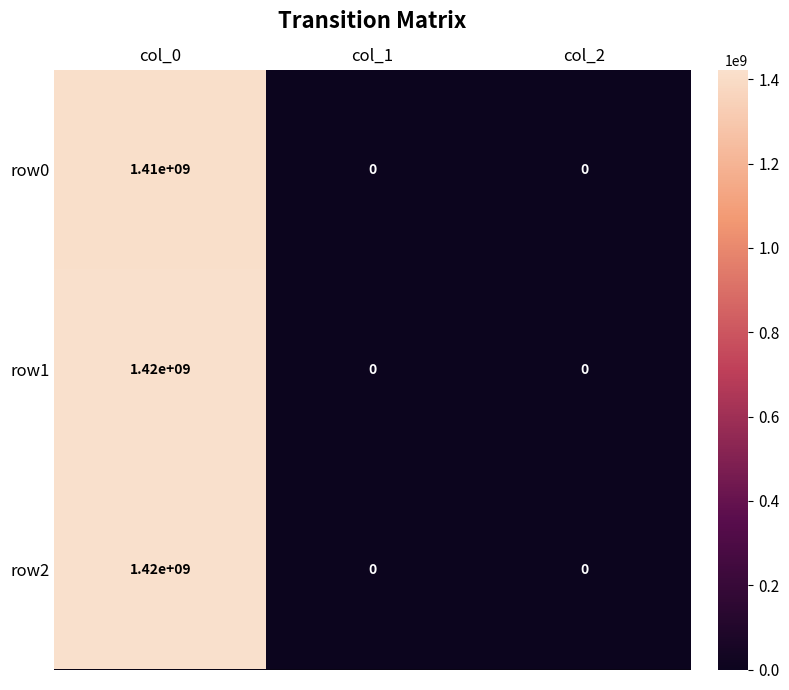

How many series are shown in this chart?

3